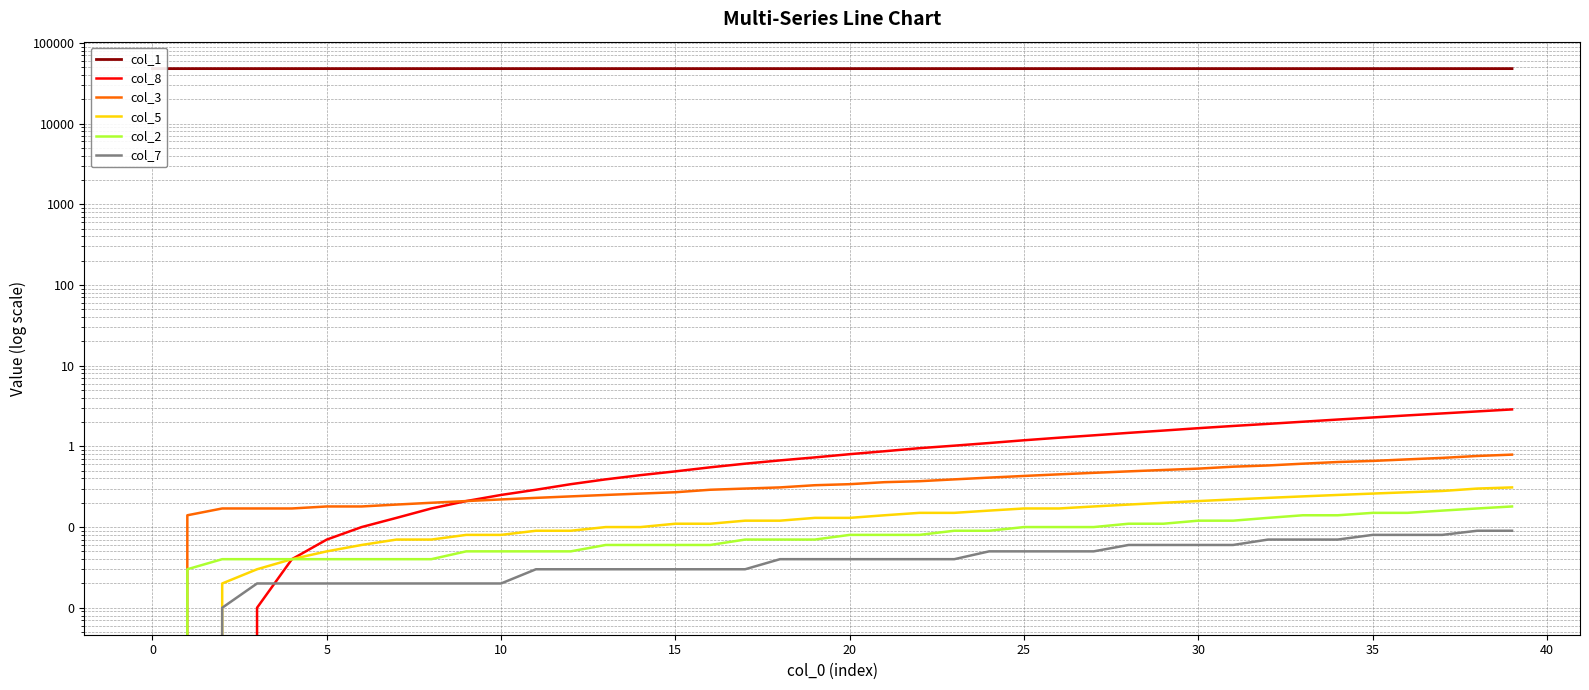

True or false: col_2 and col_7 cross at least once.

False